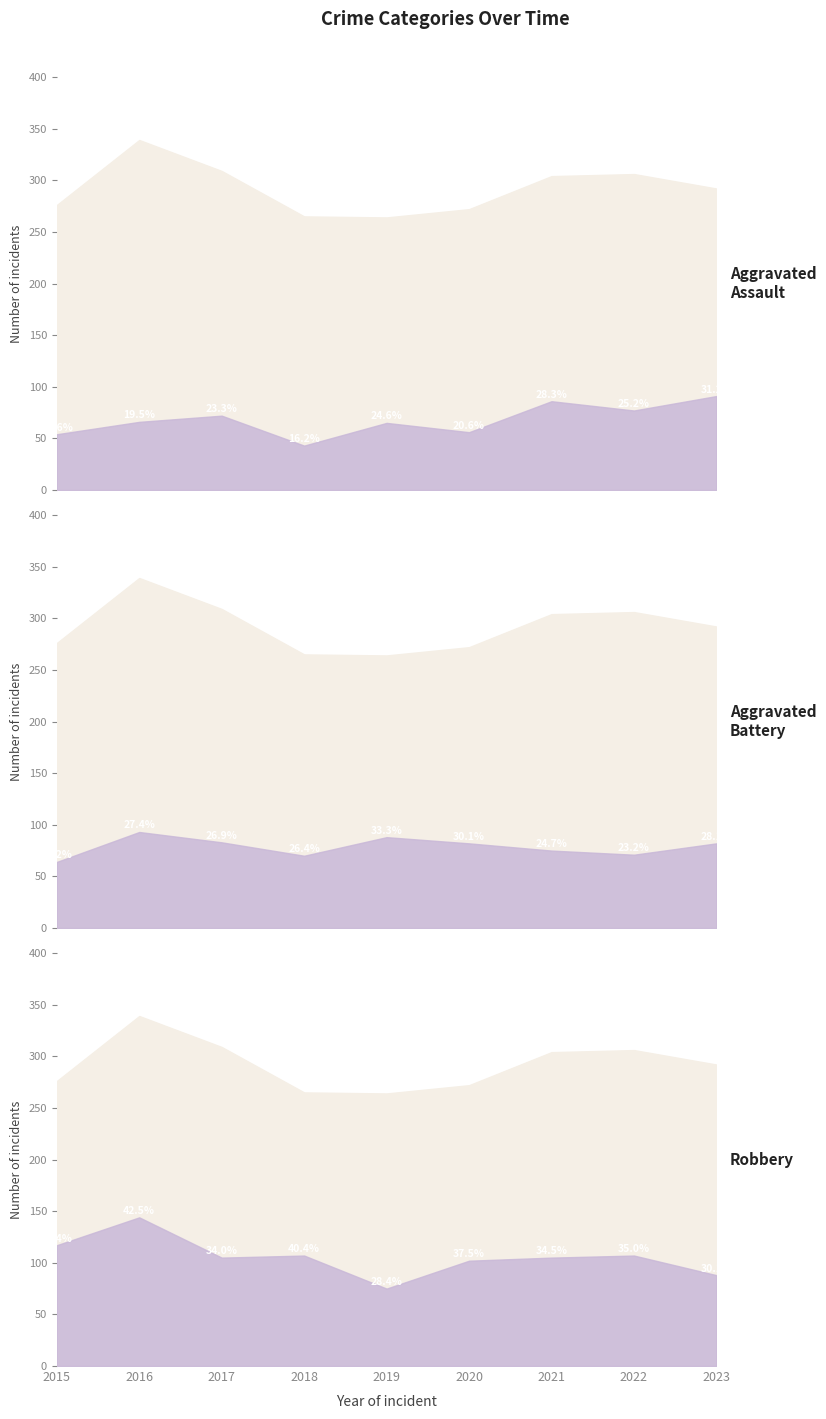

What is the difference between the maximum and minimum values in the Aggravated Assault series?

48